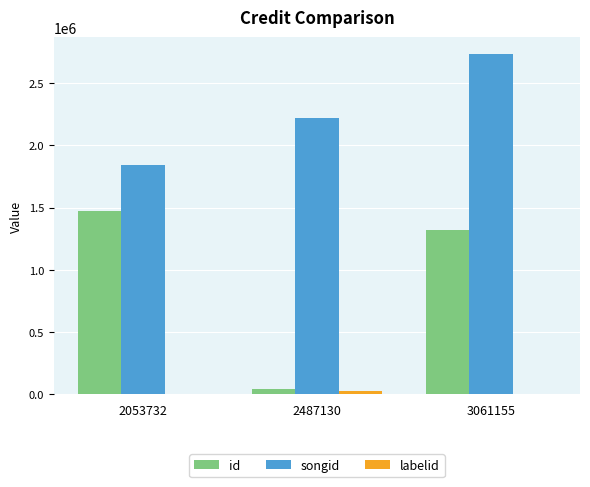

Where is songid nearest to the value 2288665?

2487130